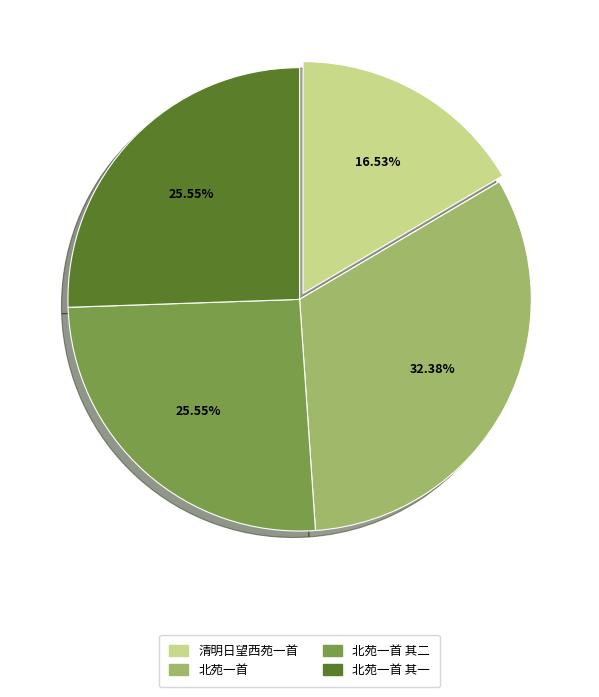

Is there a majority slice in this chart?

No